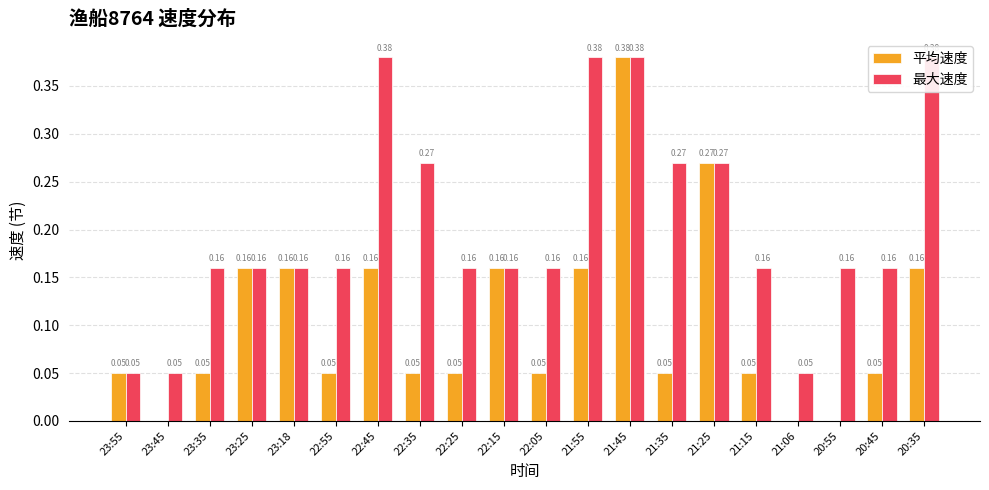

How many 平均速度 values are between 0 and 1?

20